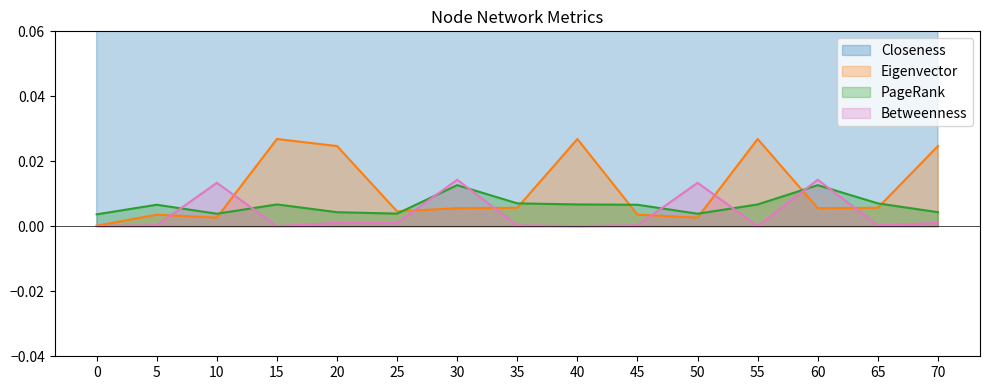

At 10, list the series in order from largest to smallest.

Closeness, Betweenness, PageRank, Eigenvector